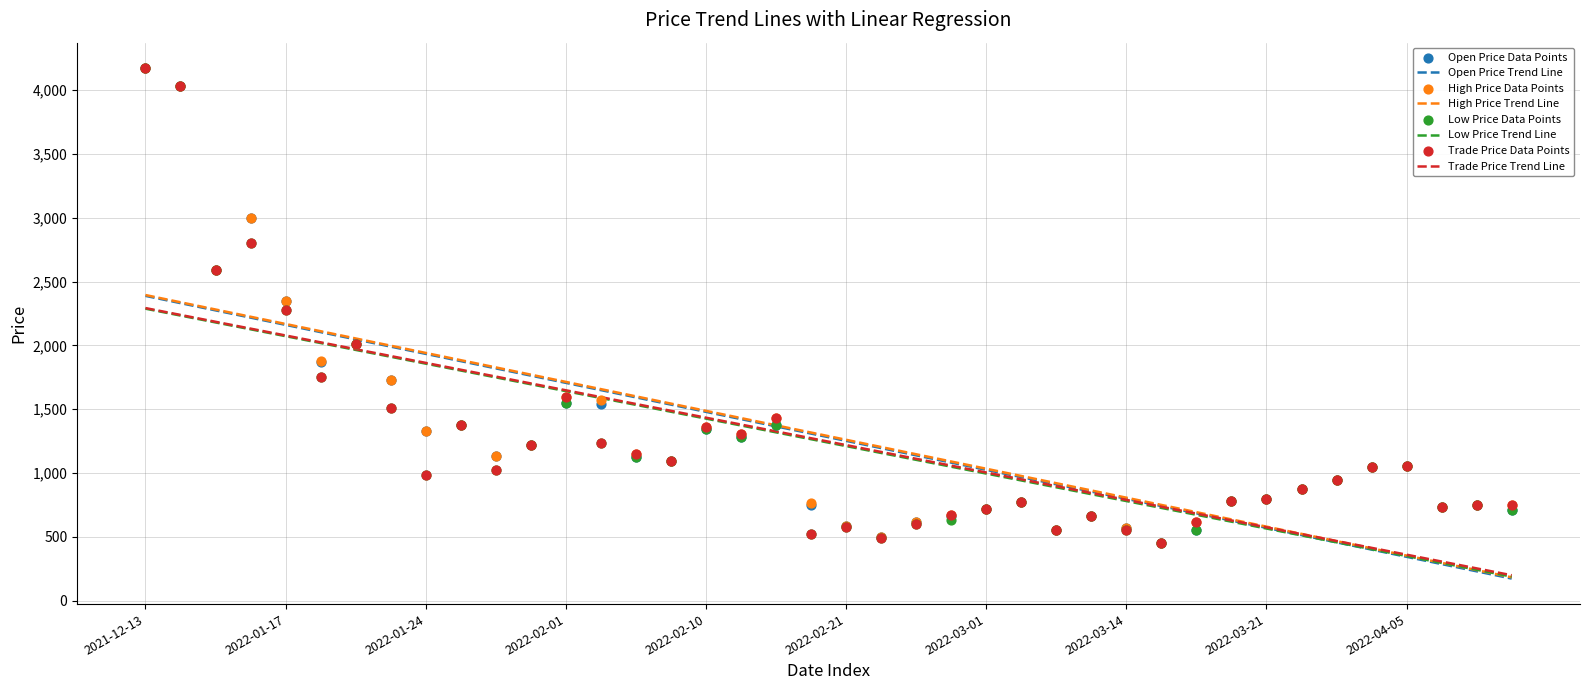

Which series has the largest Y range (max minus min)?

OPEN_PRC